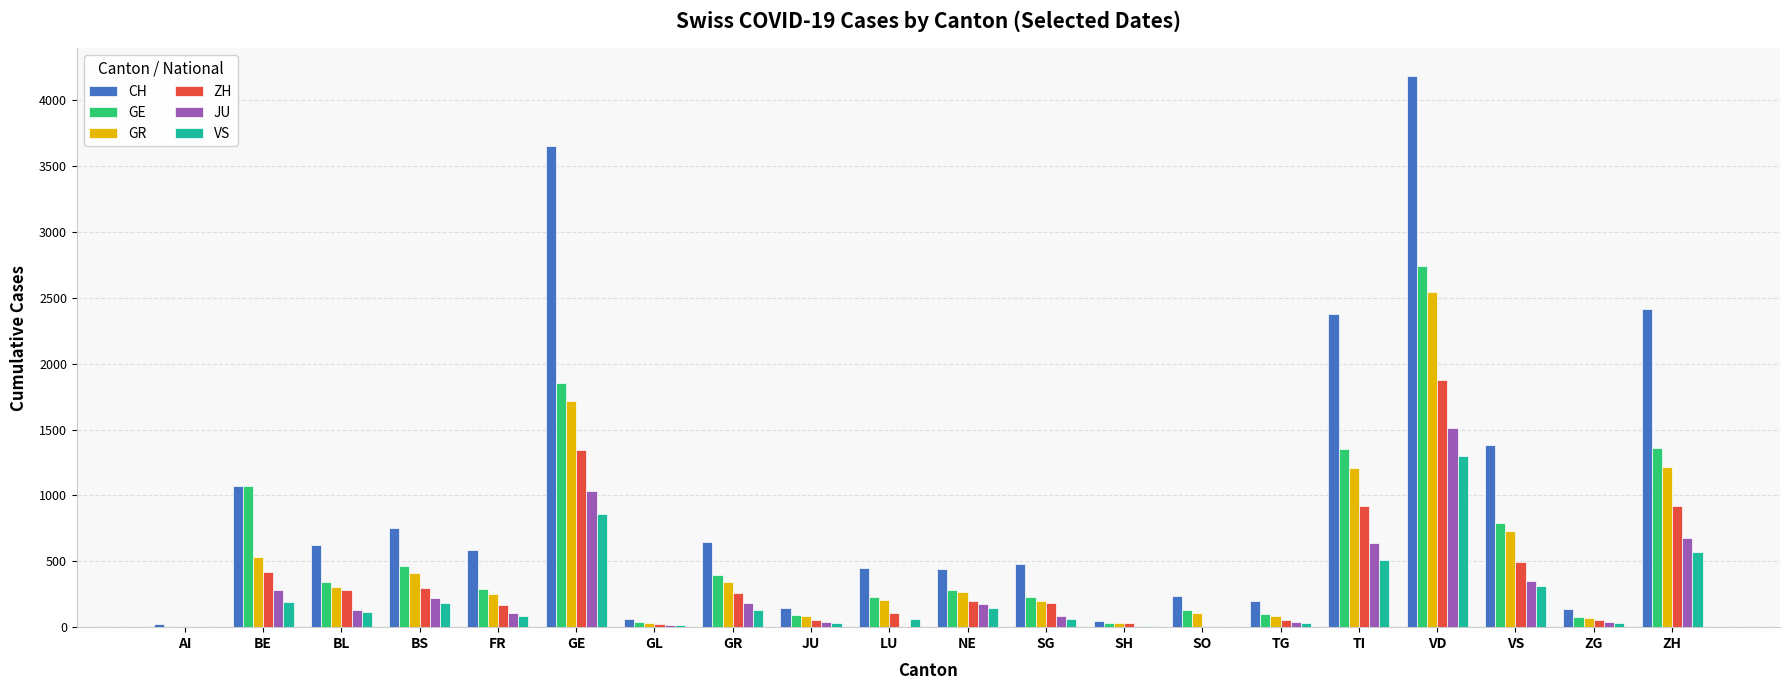

True or false: JU has a value of -469 at AI.

False